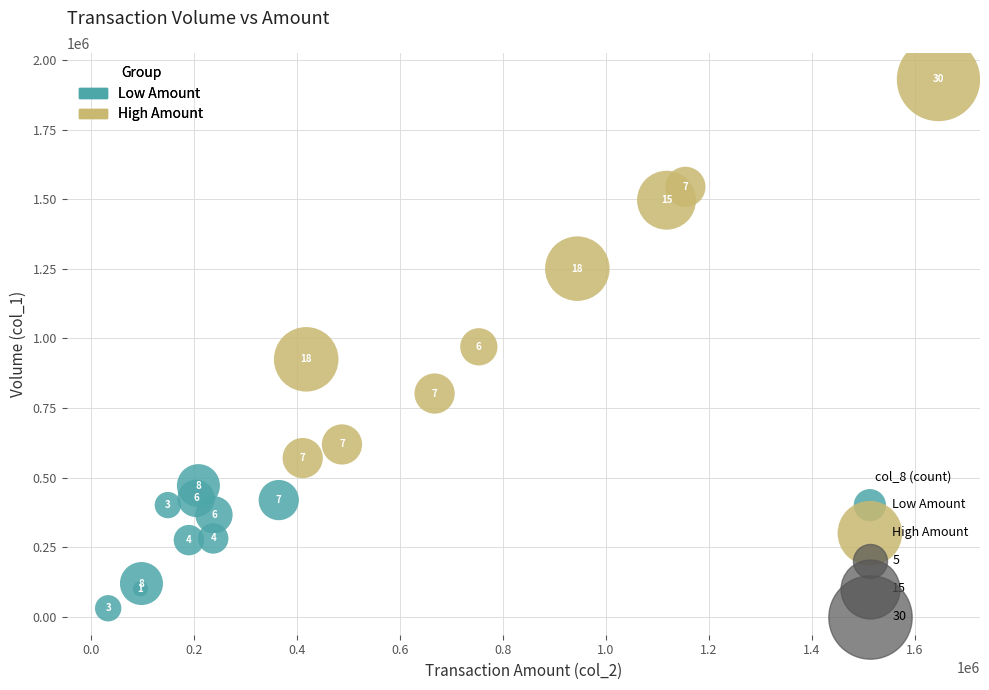

Which series reaches the minimum Y coordinate?

Low Amount